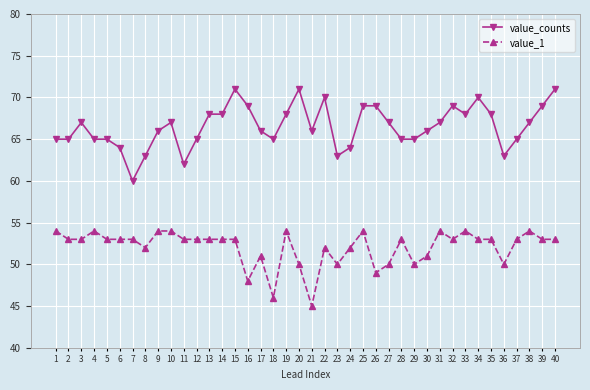

How many series are shown in this chart?

2